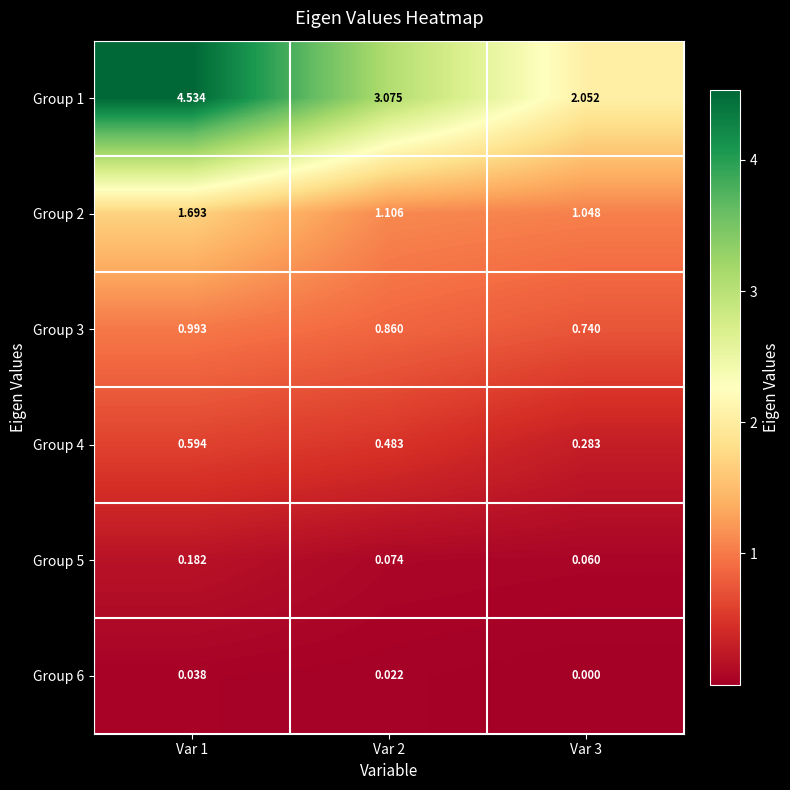

Is the value of Group 4 at Var 2 greater than the value of Group 6 at Var 2?

Yes